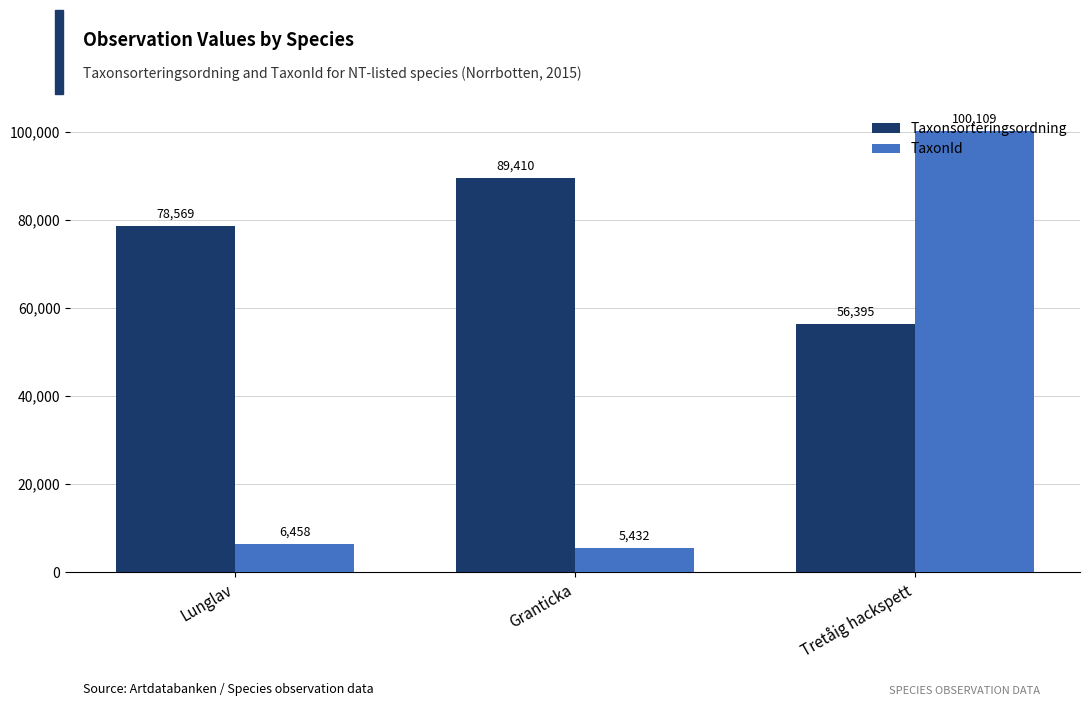

Count the Taxonsorteringsordning values in the range 56395 to 89410.

3